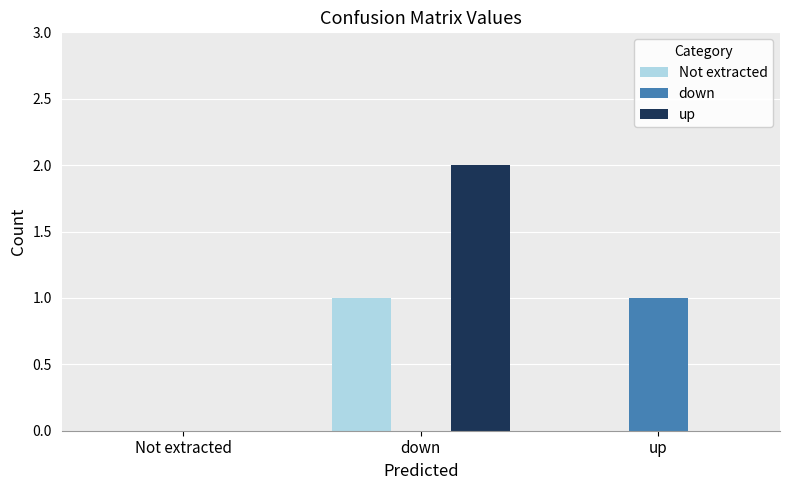

Reading left to right, extract all data points from this chart.

Not extracted: Not extracted=0	down=1	up=0
down: Not extracted=0	down=0	up=1
up: Not extracted=0	down=2	up=0